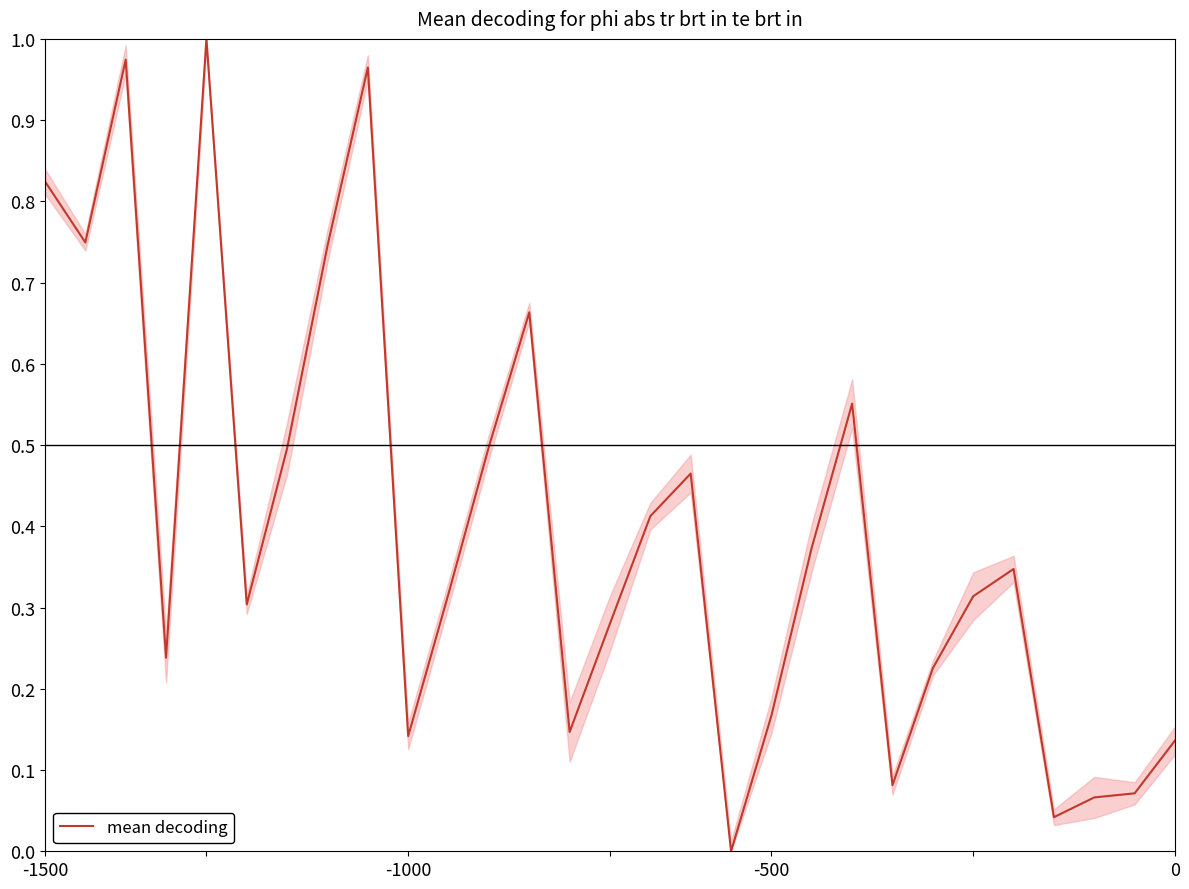

How many lines are shown in the chart?

1